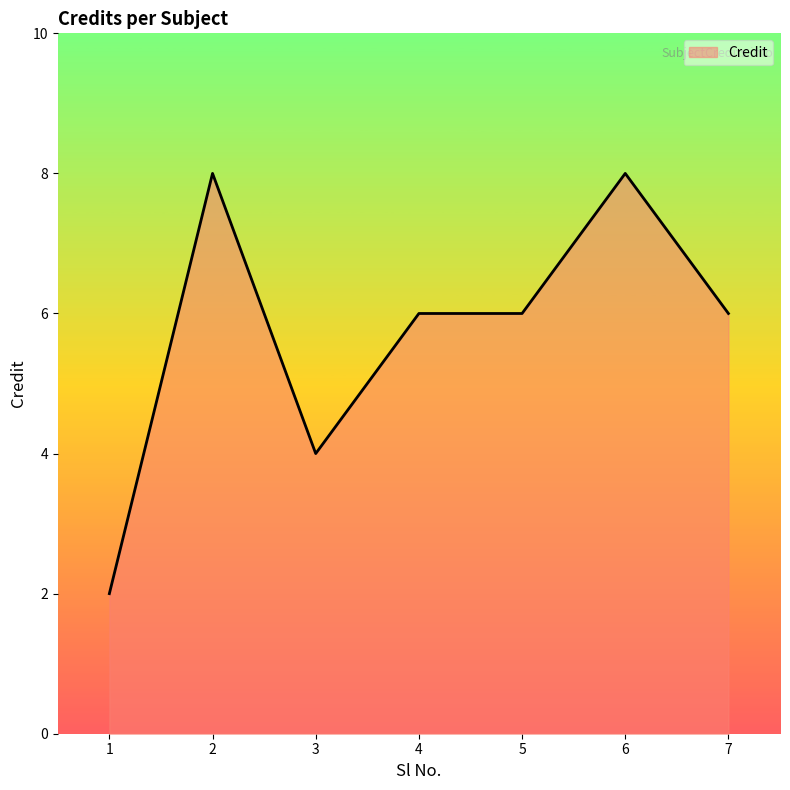

Approximately how many times larger is the value at 5 compared to 1?

3.0